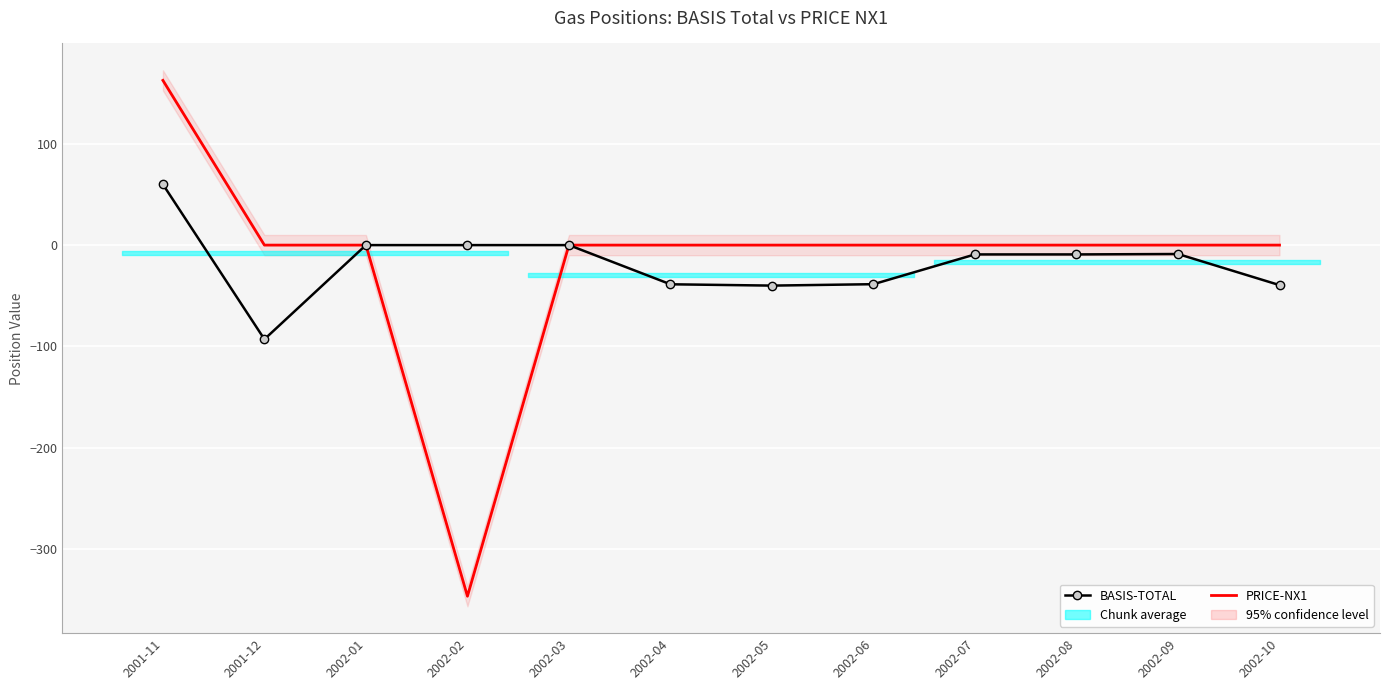

At which category does BASIS-TOTAL reach its first local peak?

2002-09